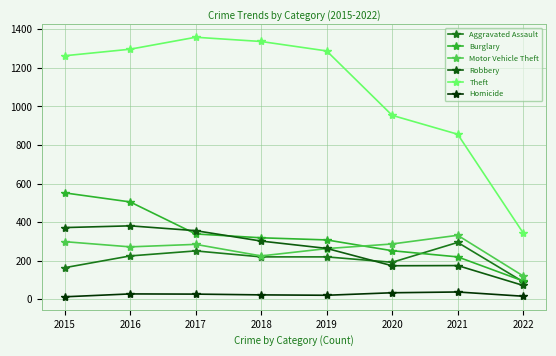

Is this an area chart (filled region under the line)?

No